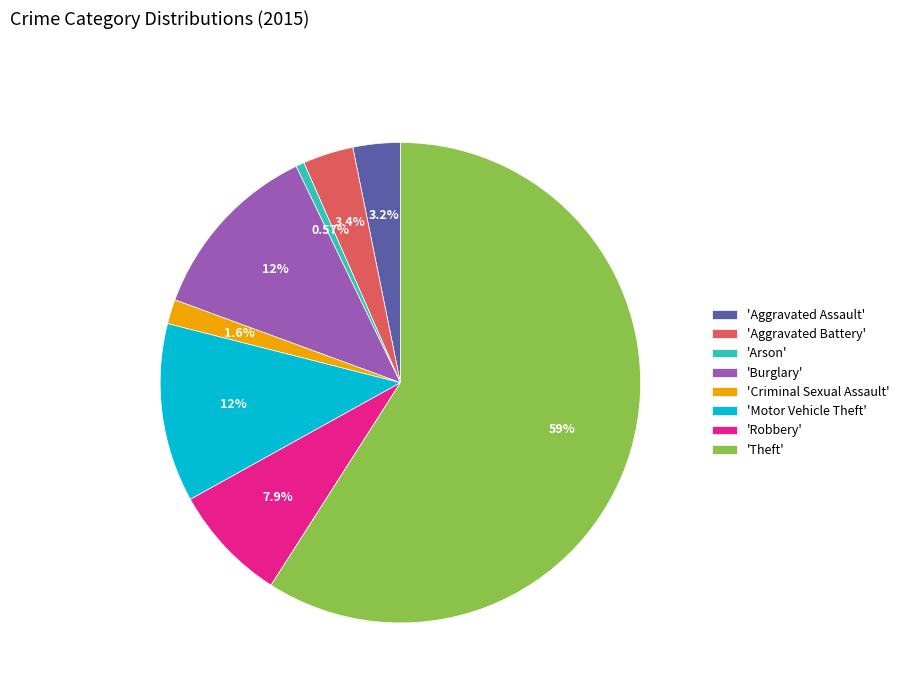

Is 'Criminal Sexual Assault' the majority of the pie?

No